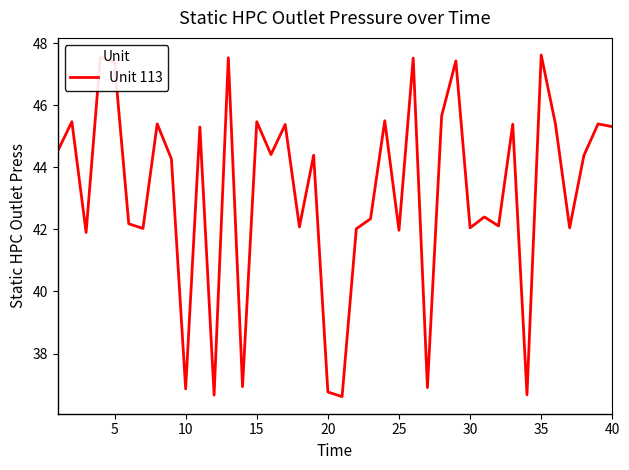

What is the difference between the maximum and minimum values?

11.0